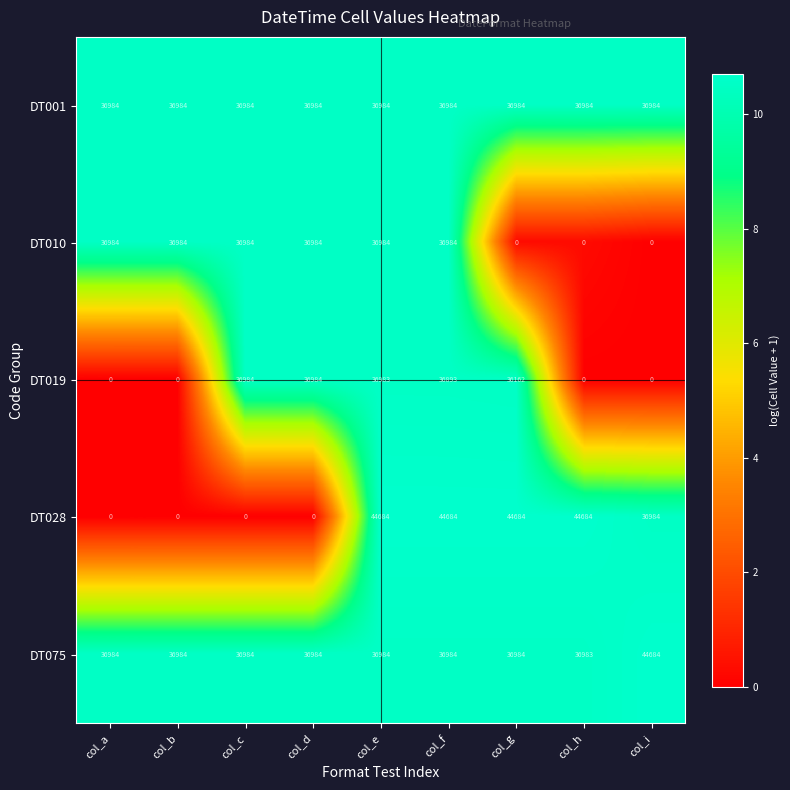

What is the spread (max minus min) of values at col_i?

44684